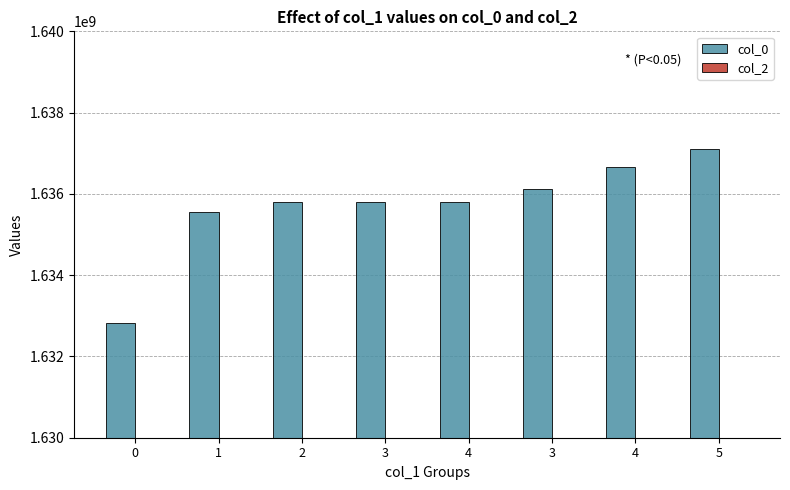

Does the chart contain any negative values?

No